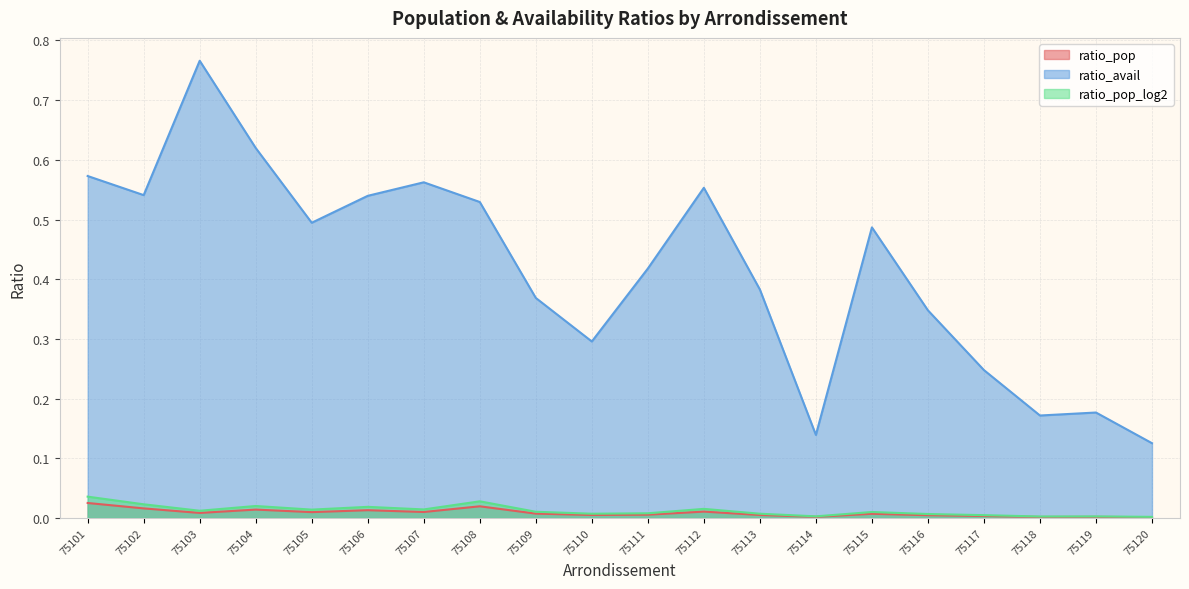

What is the lowest value of the ratio_avail series?

0.1